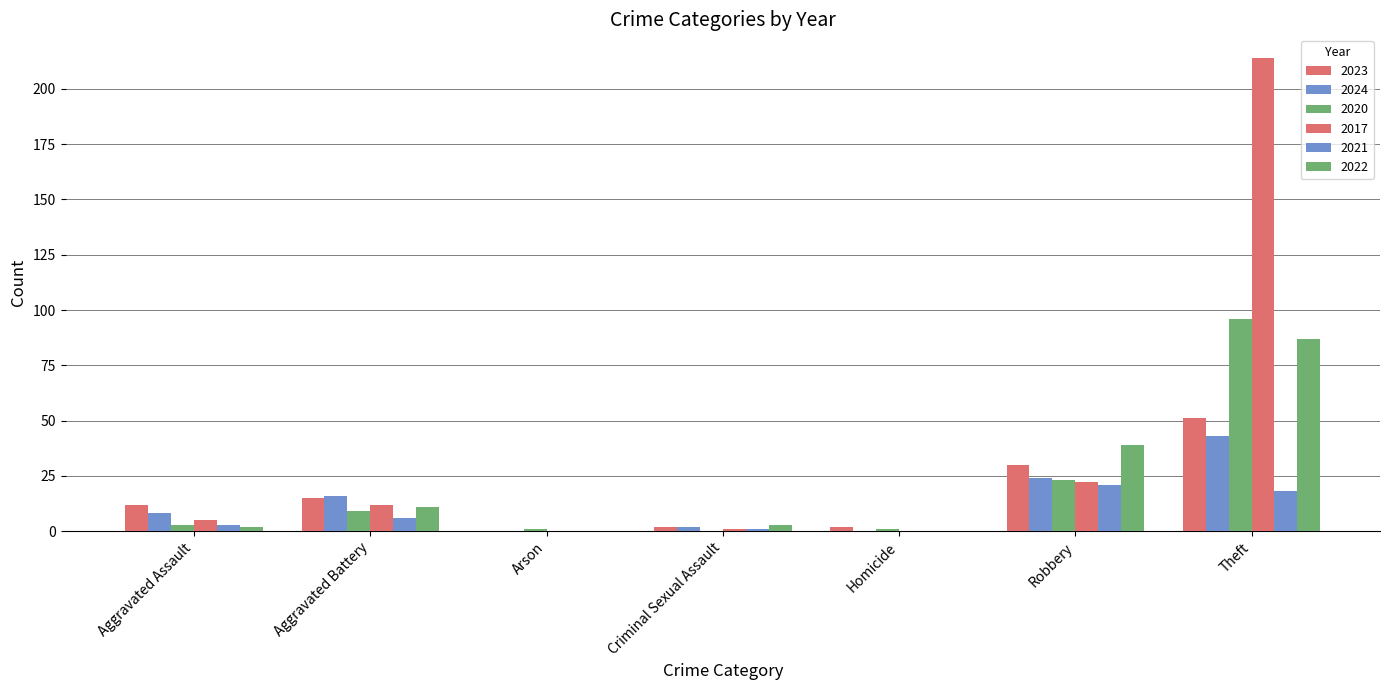

Count the number of categories in the chart.

7